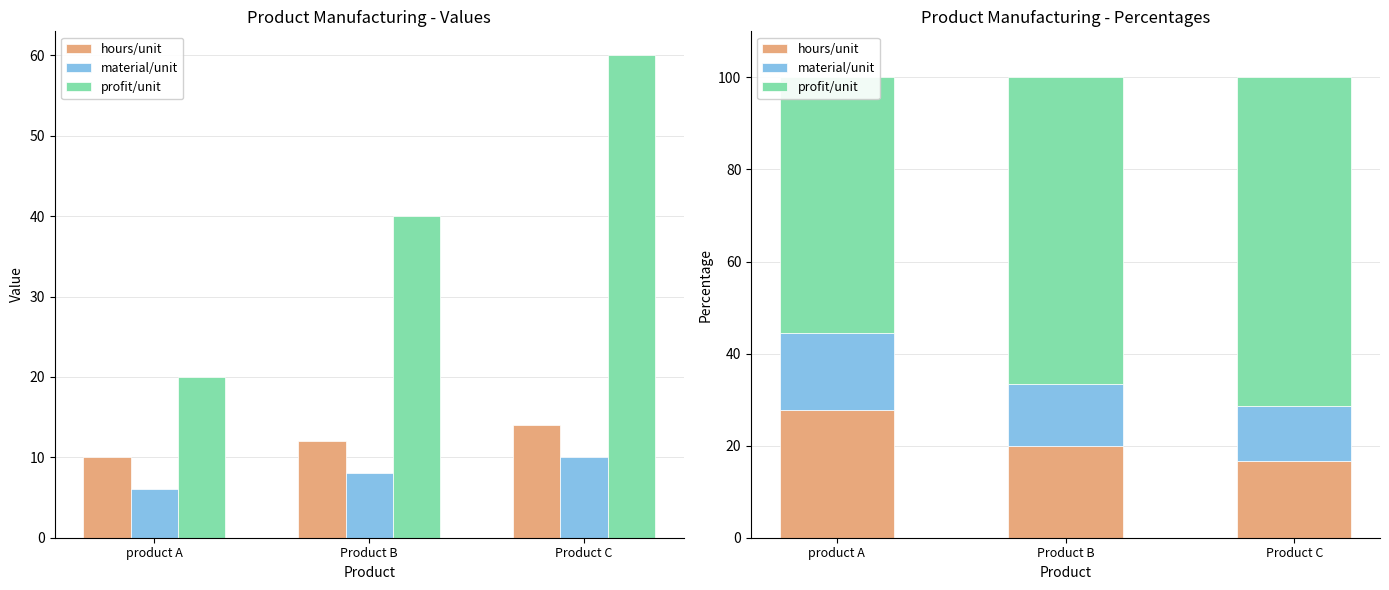

The hours/unit series shows 8.1 at Product B. True or false?

False